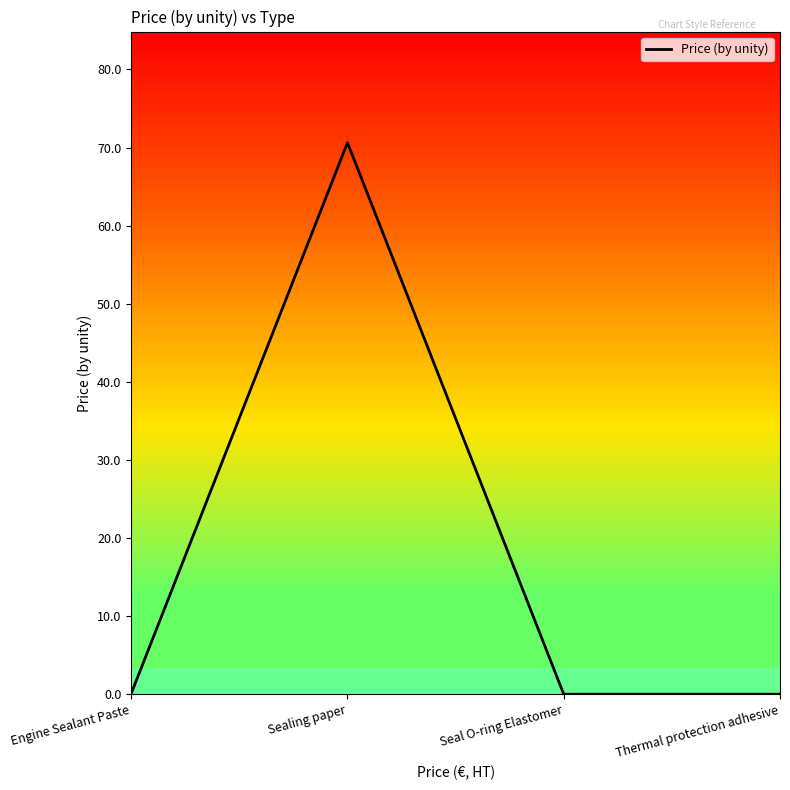

How many series are shown in this chart?

1